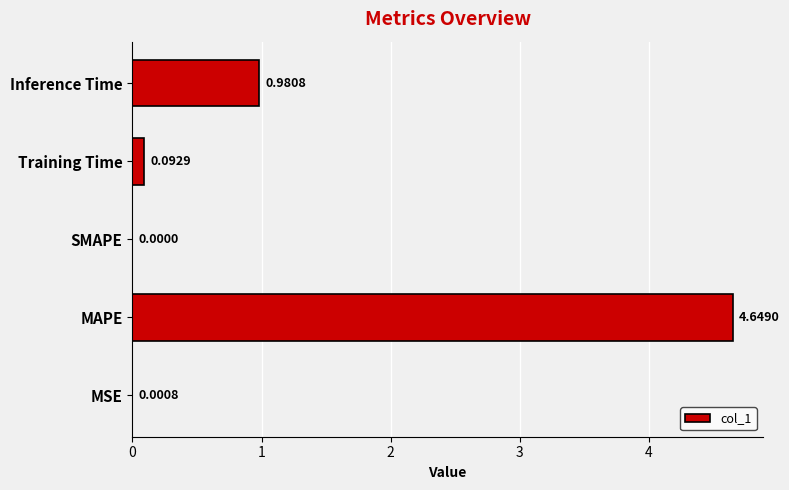

What is the sum of all values?

5.7